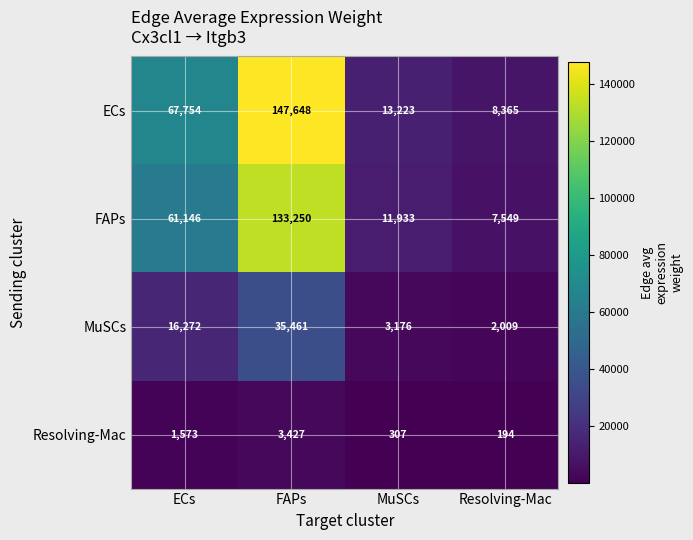

Which label corresponds to the largest value in the chart?

FAPs